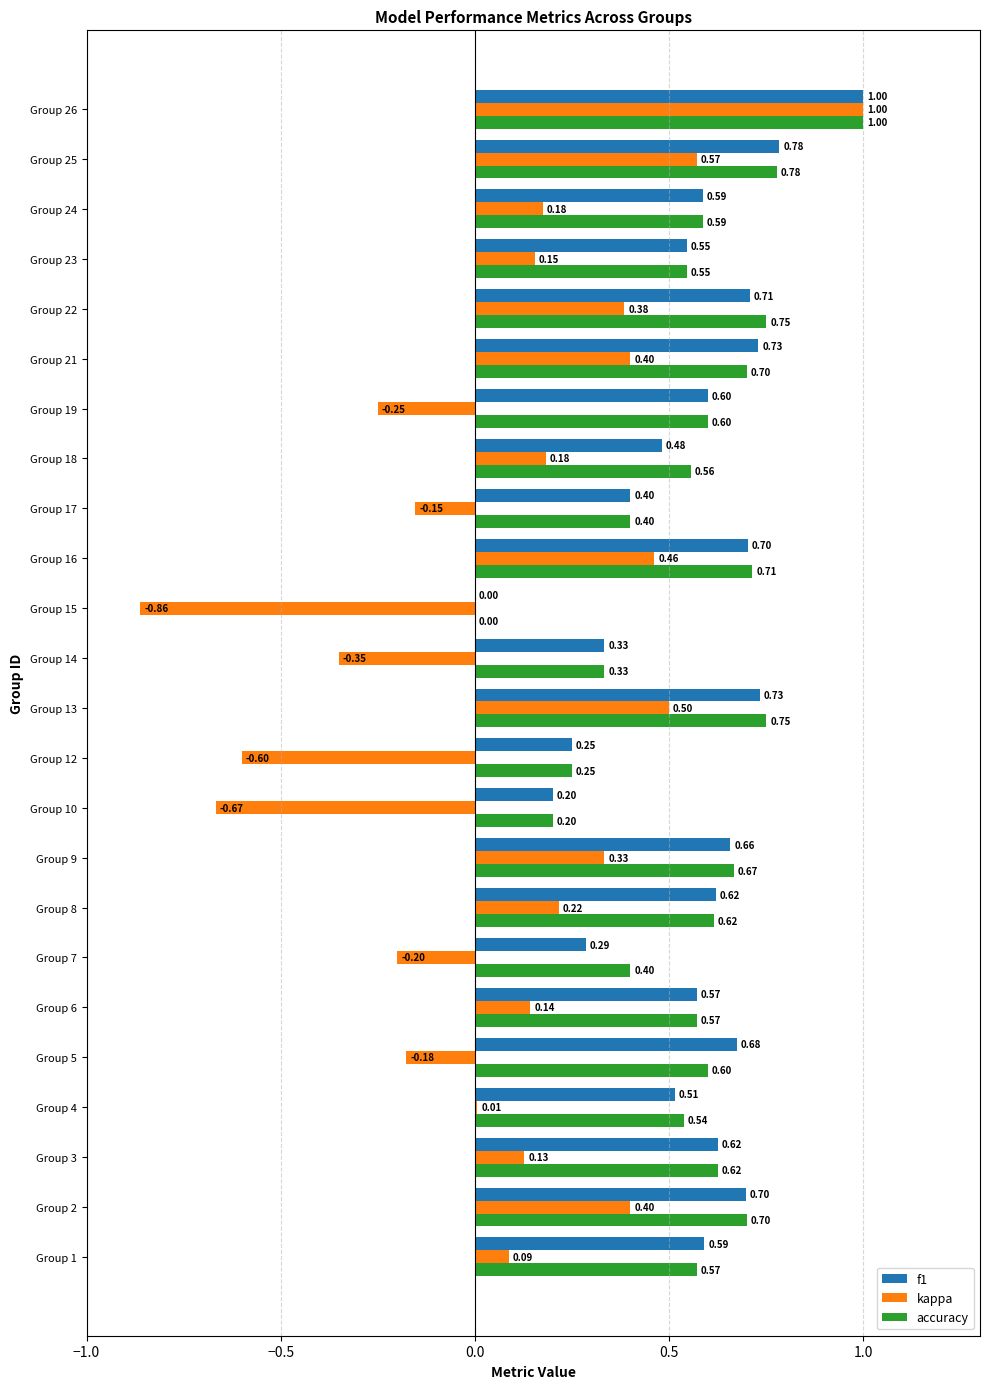

At which category is the sum across all series the highest?

Group 26